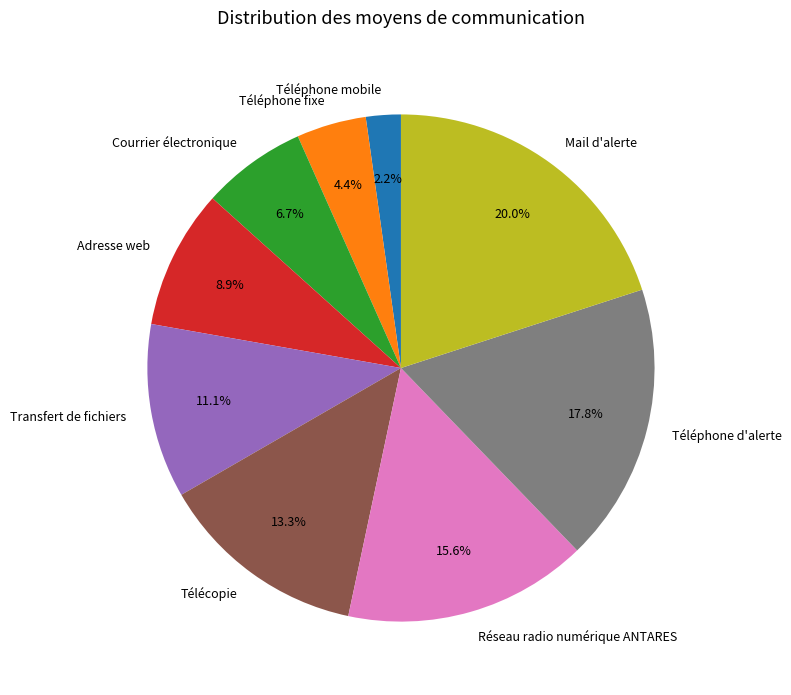

Is there a majority slice in this chart?

No